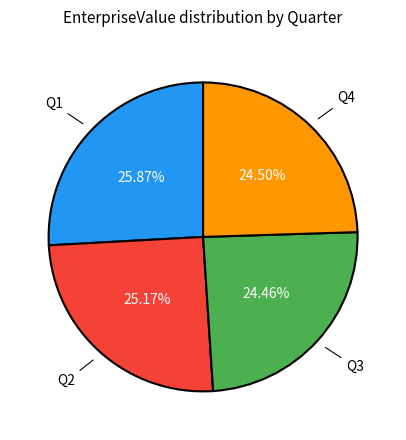

Does any single category account for the majority?

No